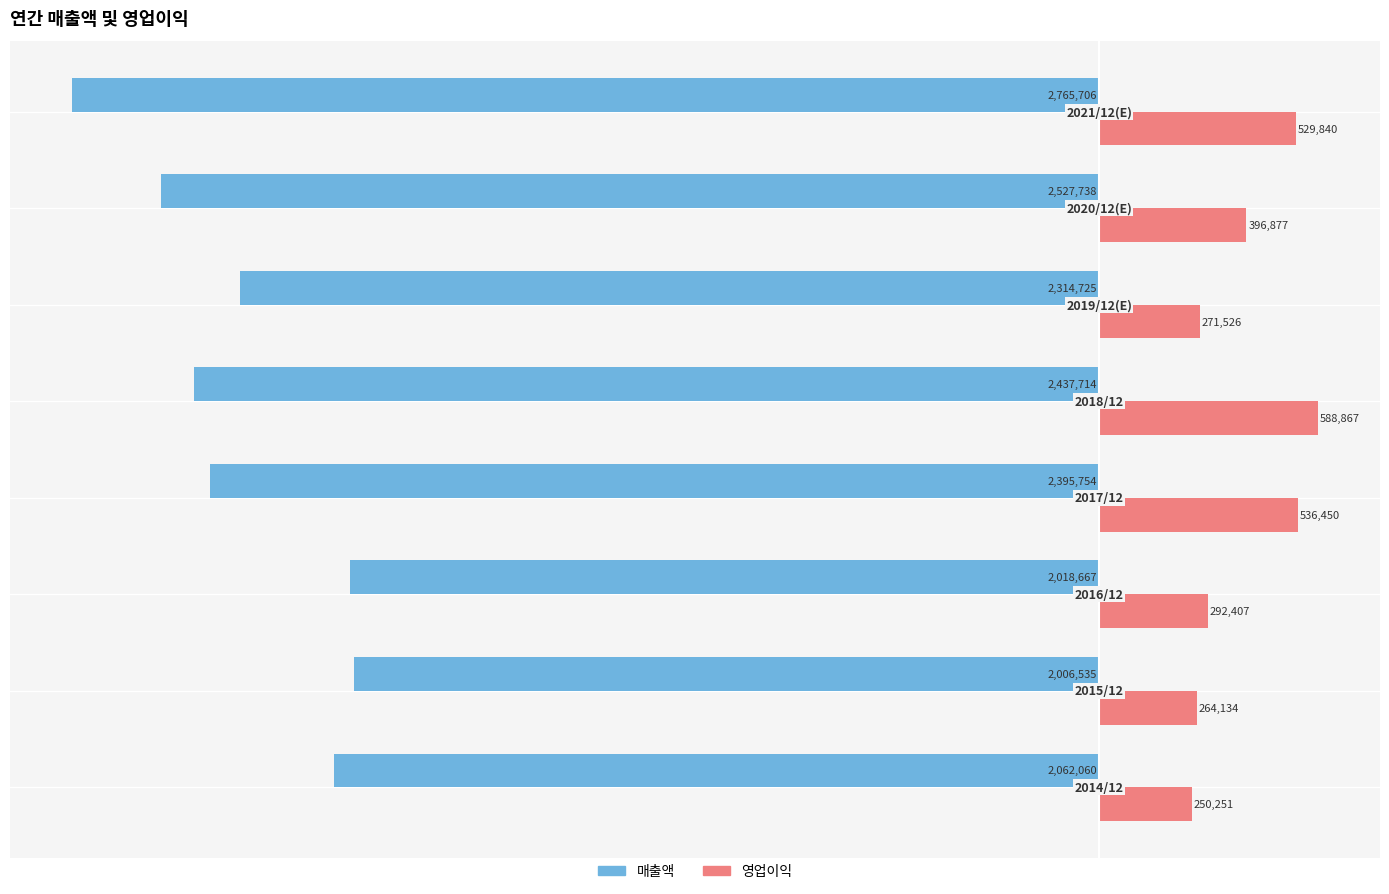

What are all the series names shown in the legend?

매출액, 영업이익